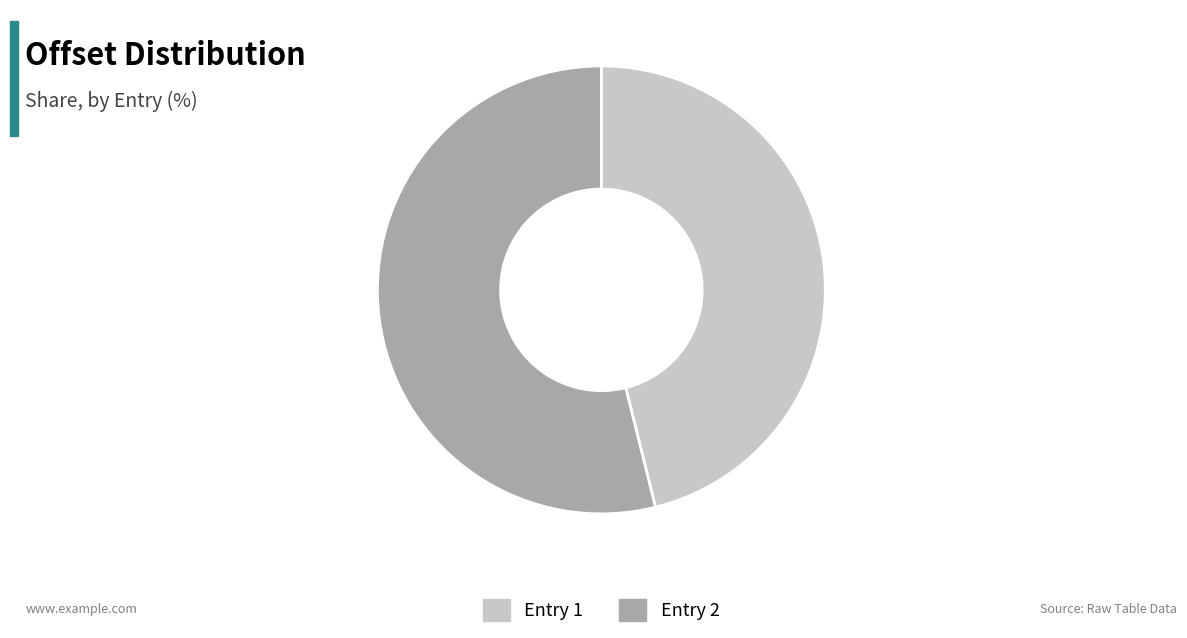

What is the ratio of the value at Entry 1 to the value at Entry 2?

0.9